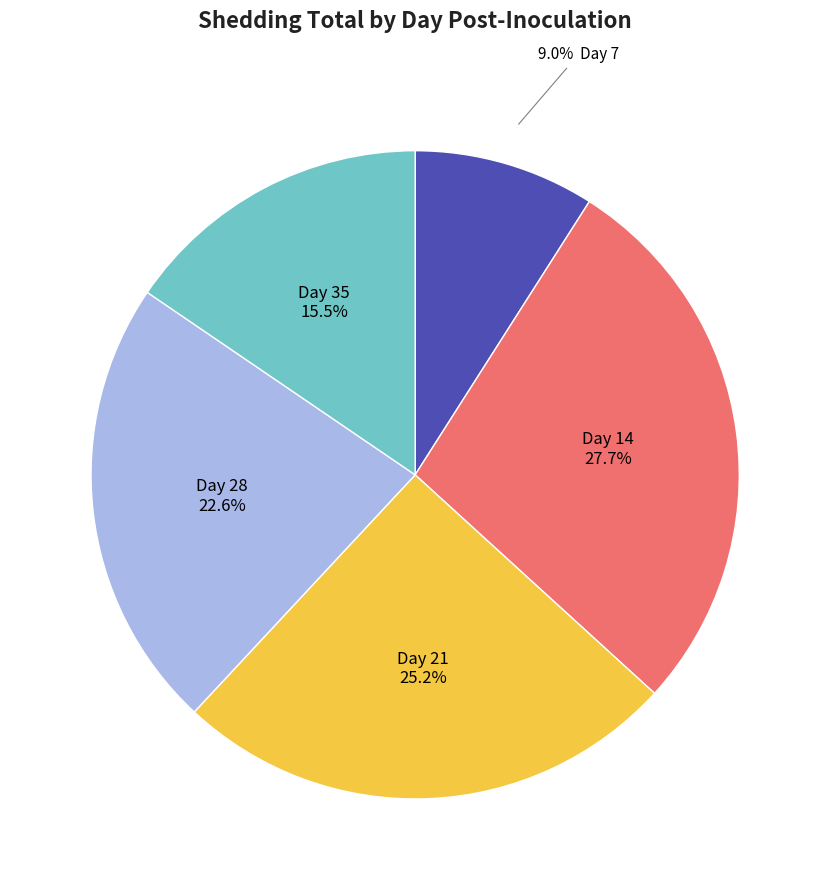

Does any single category account for the majority?

No